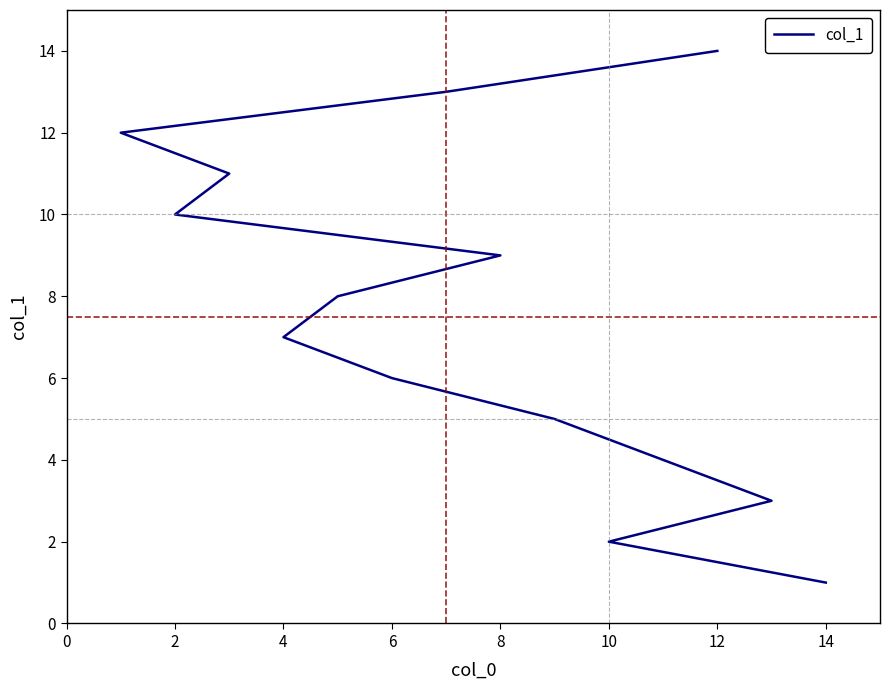

How many series are shown in this chart?

1